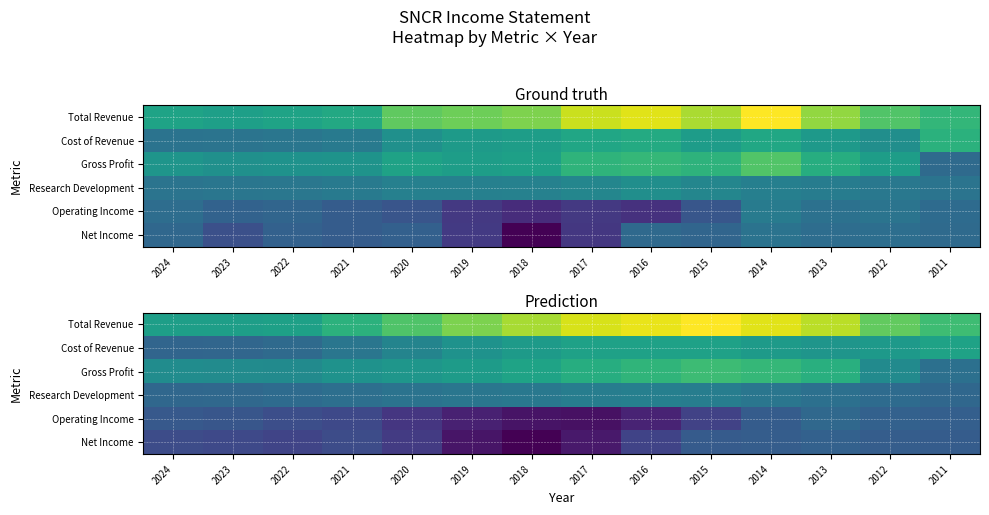

List the series in order of their peak value, highest first.

Total Revenue, Gross Profit, Cost of Revenue, Research Development, Operating Income, Net Income